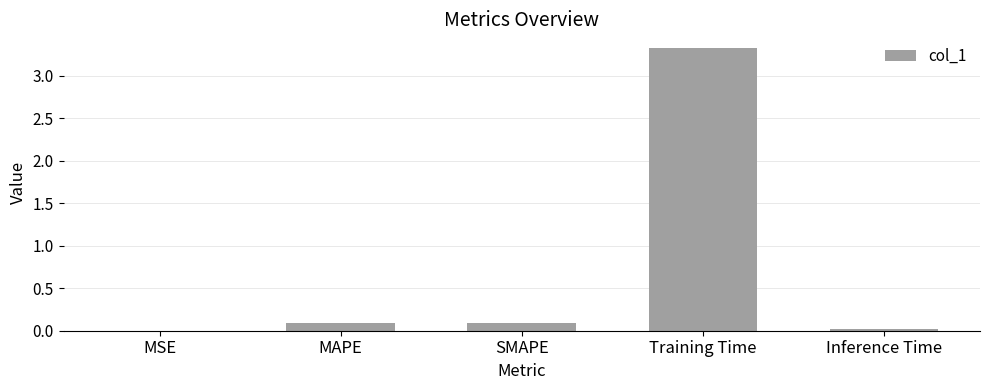

Which has a higher value, MSE or Training Time?

Training Time